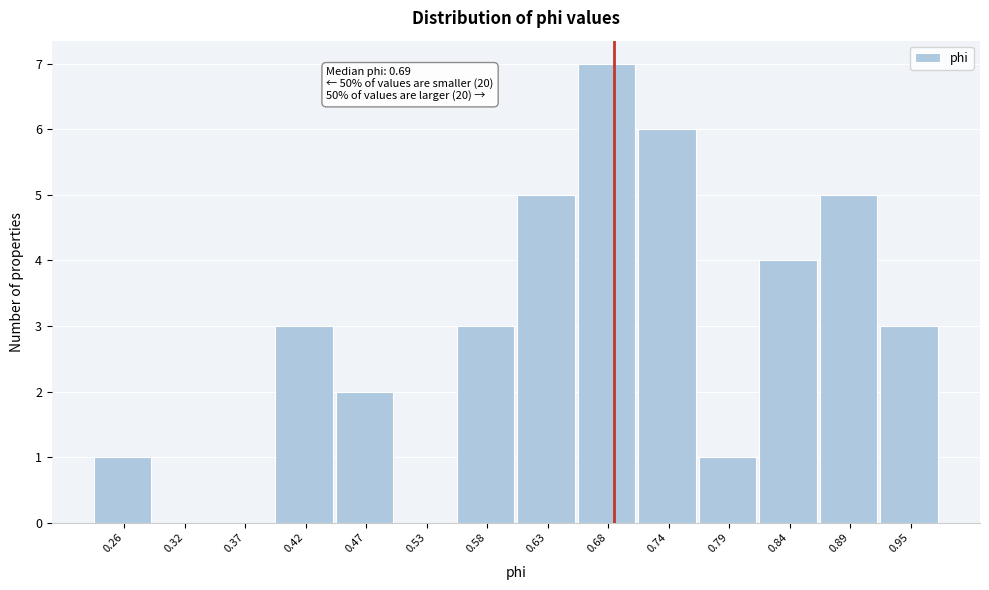

Which range on the x-axis has the tallest bar?

0.66 to 0.71